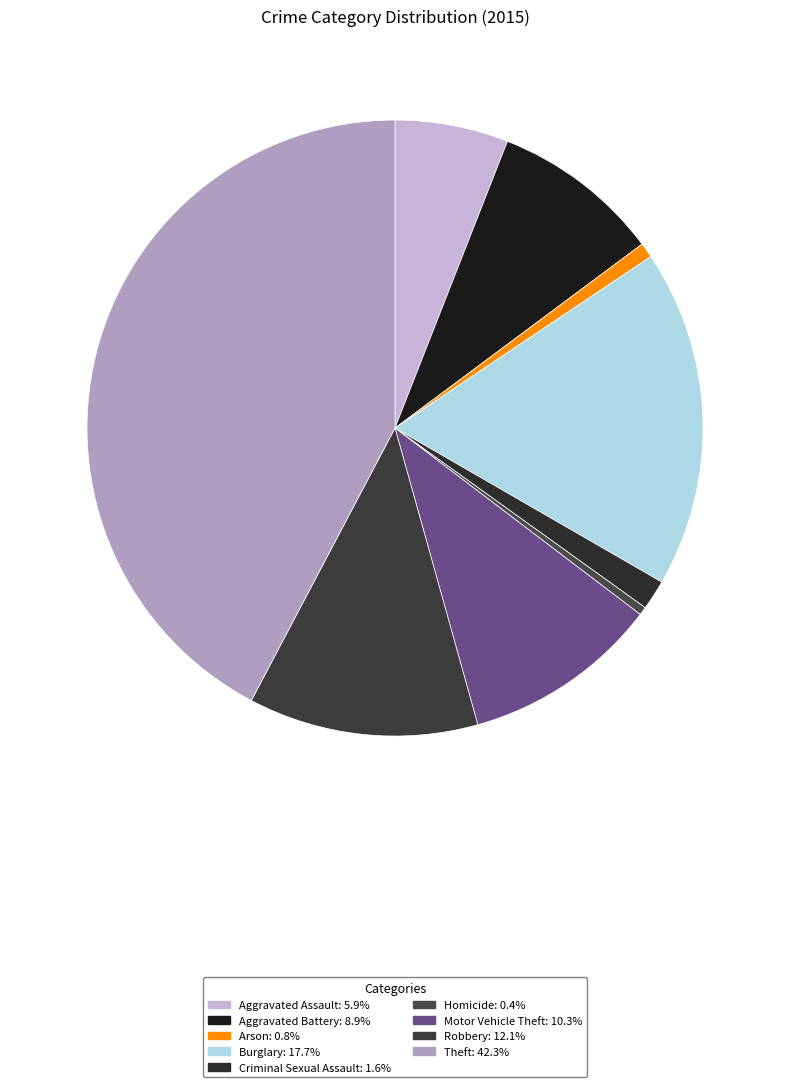

Count the number of slices in the pie.

9